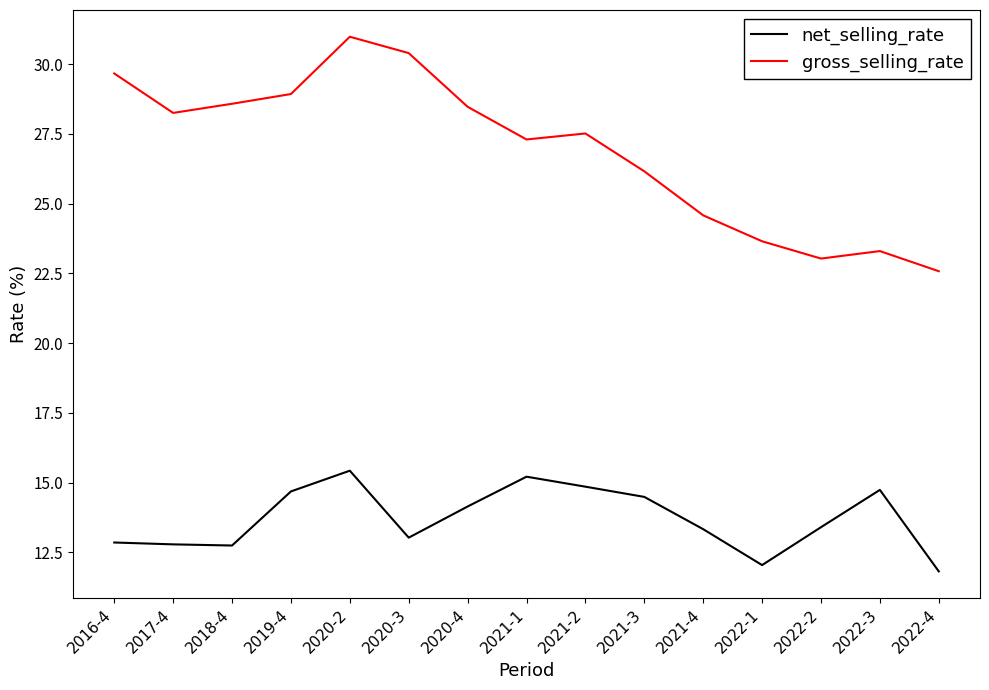

True or false: gross_selling_rate and net_selling_rate cross at least once.

False